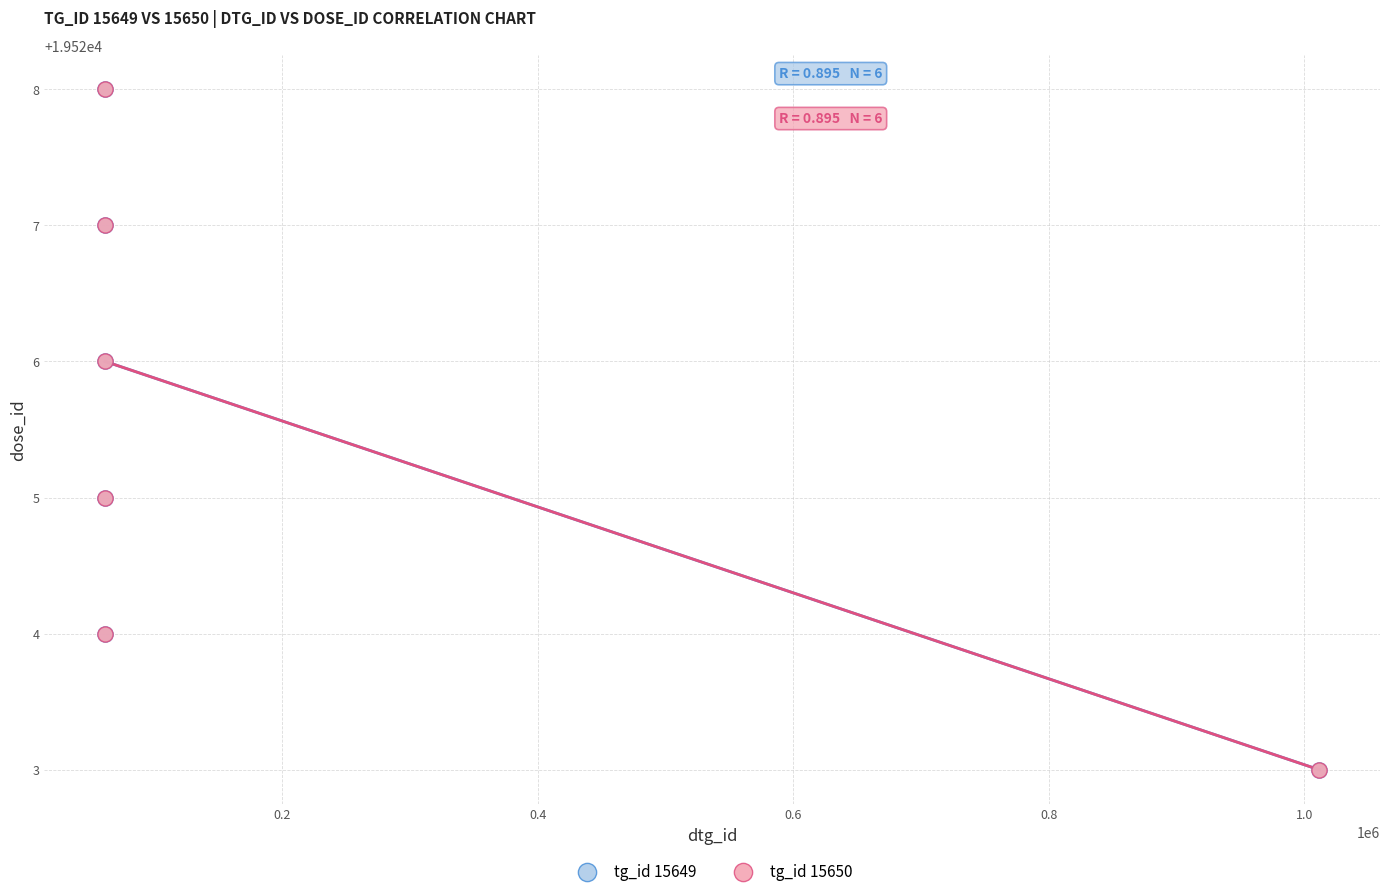

What are all the series names shown in the legend?

tg_id 15649, tg_id 15650